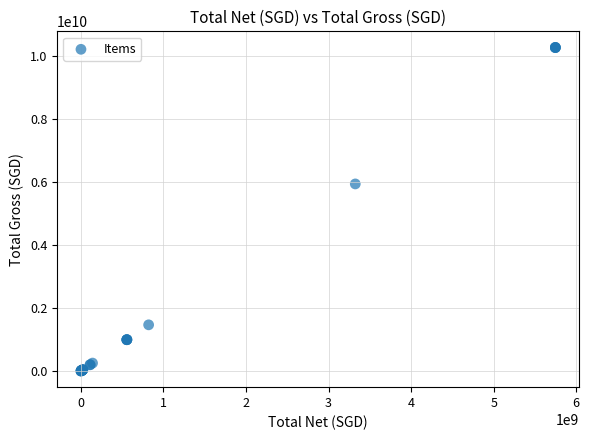

What Y value in the scatter plot is closest to 5138449300?

5942854630.7